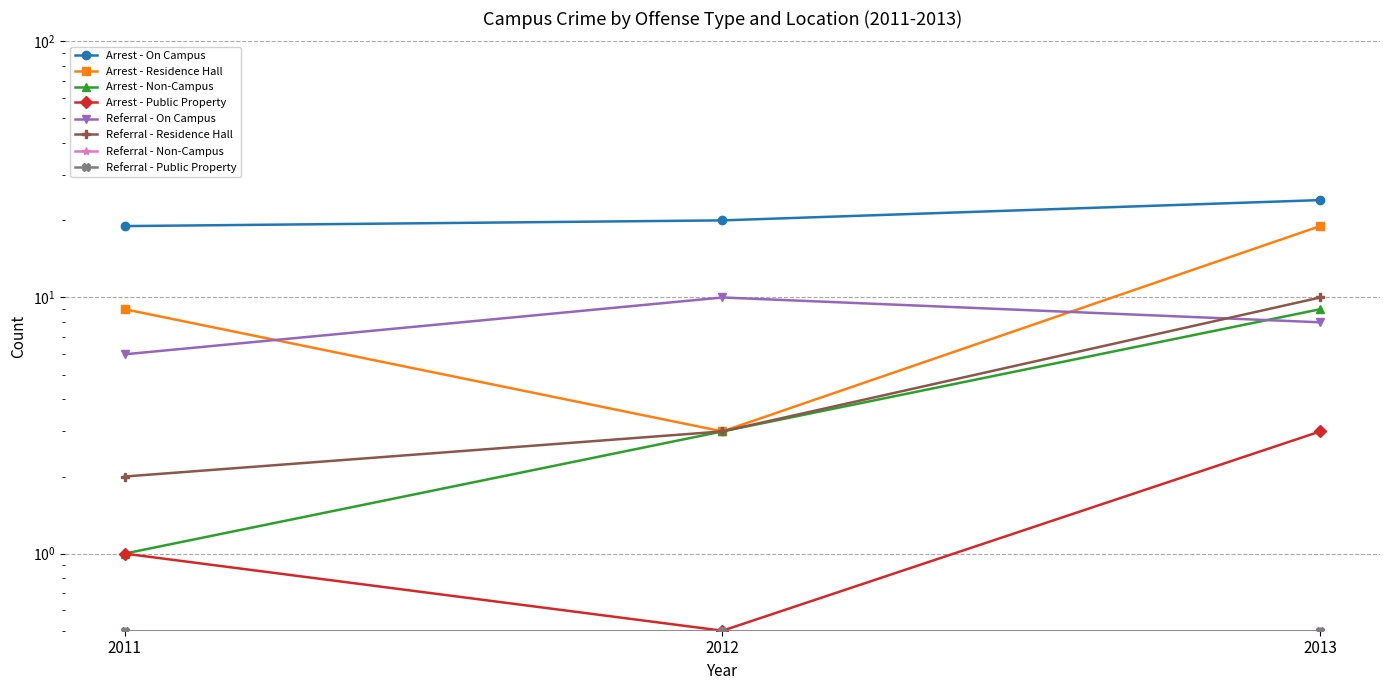

What is the minimum value shown in the chart?

0.5